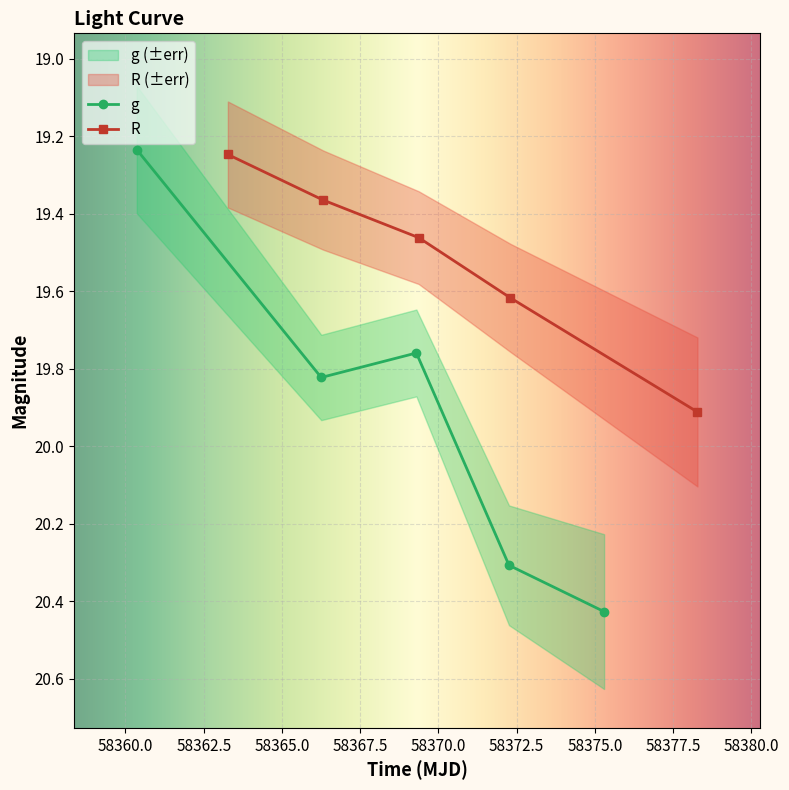

True or false: g has more than 0 points higher than both neighbors.

True